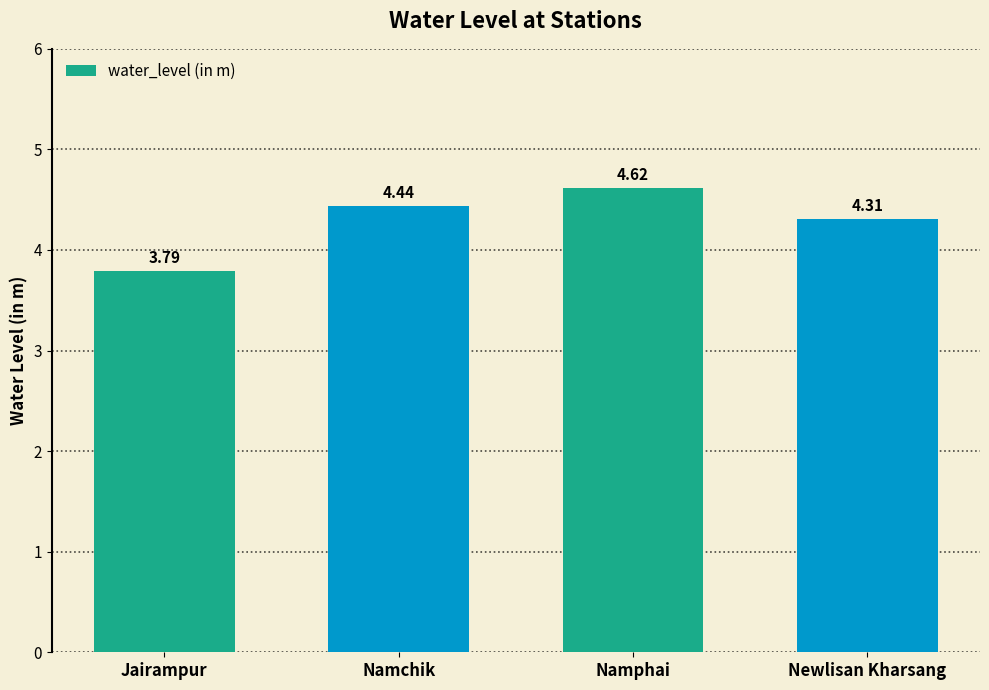

What is the difference between the maximum and minimum values?

0.8